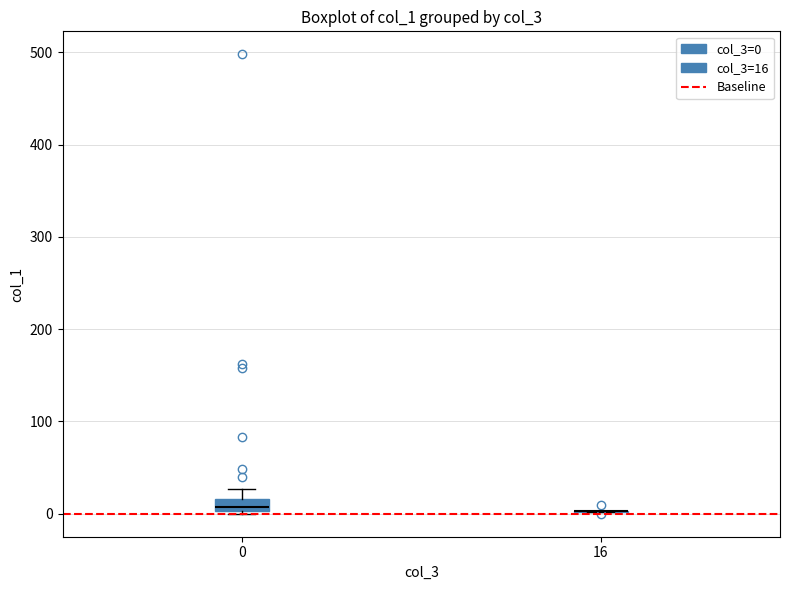

Which box is the tallest, from its lower edge to its upper edge?

0